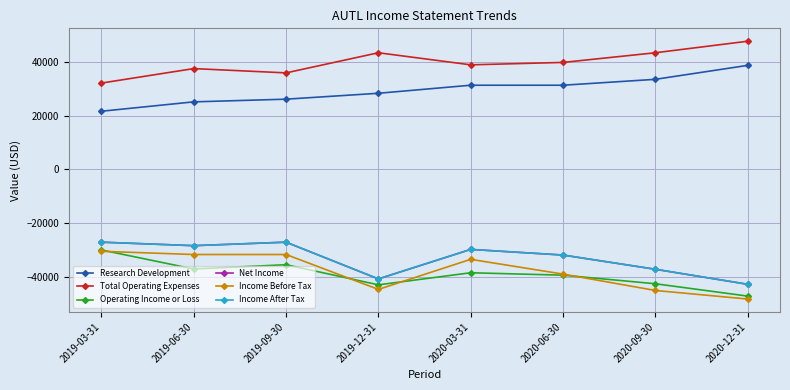

Is this an area chart (filled region under the line)?

No